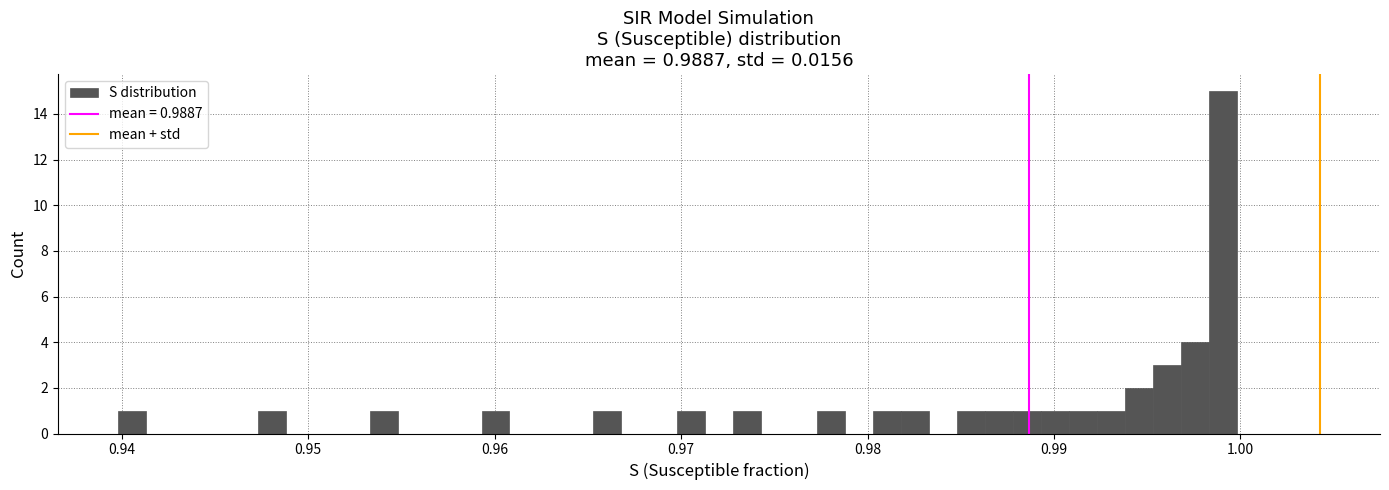

Read against the x-axis, roughly where is the centre of the tallest bar?

0.999